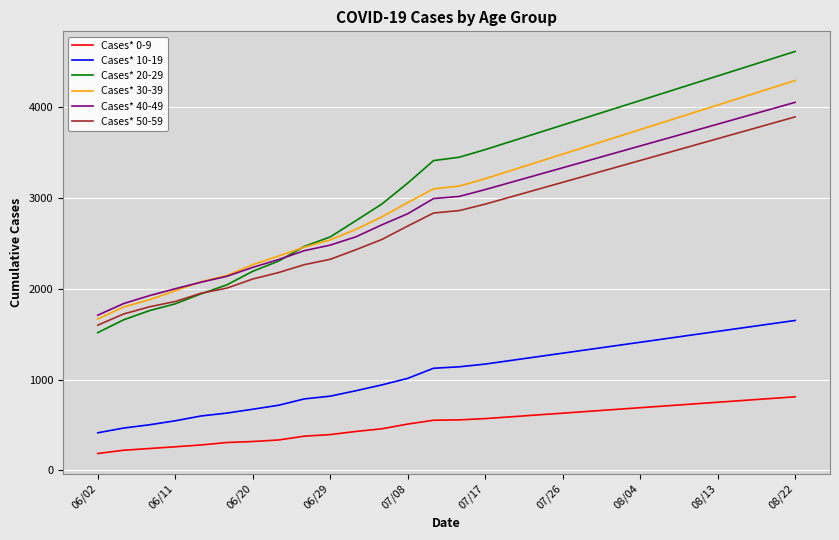

What is the difference between the maximum and minimum values in the Cases* 20-29 series?

3094